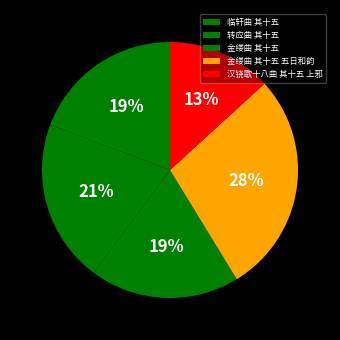

To the nearest percent, what percentage of the pie is 临轩曲 其十五?

19%